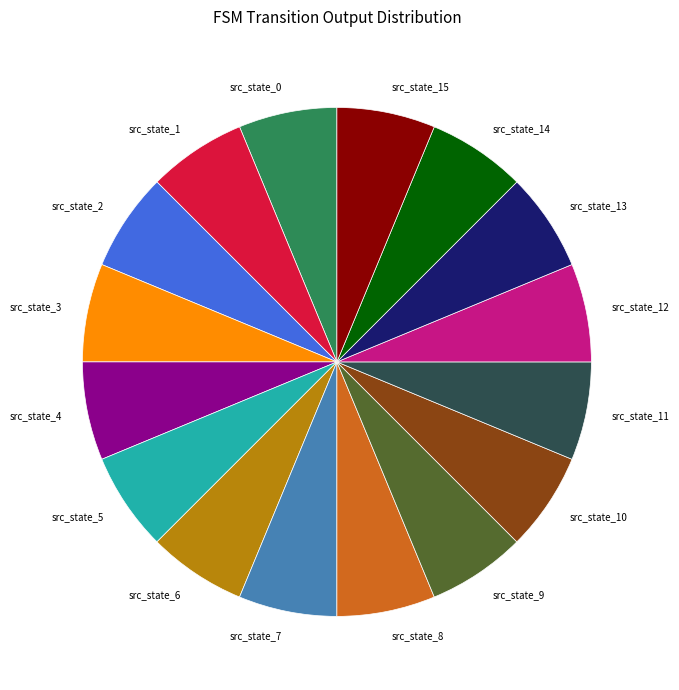

Combined, do src_state_15 and src_state_1 account for over 50%?

No